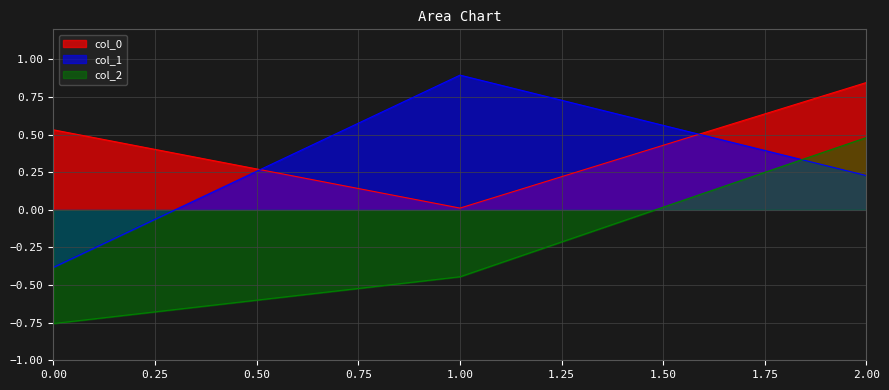

Rank the series by their average value, from lowest to highest.

col_2, col_1, col_0